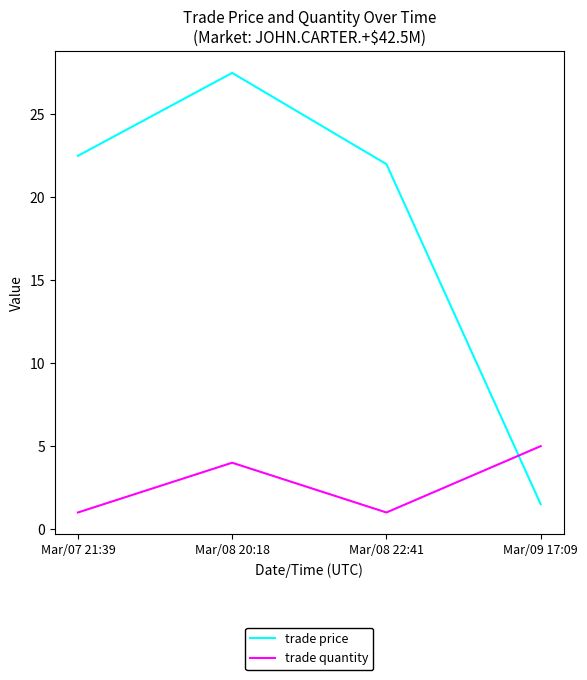

Which series ends up on top after the final intersection of trade quantity and trade price?

trade quantity